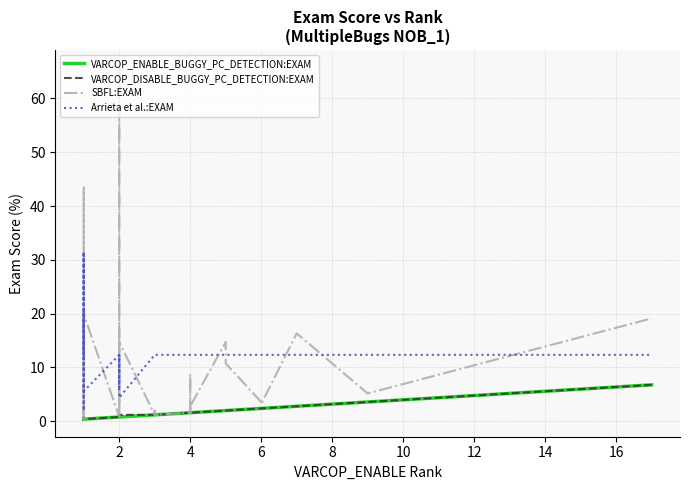

Between 10 and 29, which series saw the biggest shift?

SBFL:EXAM